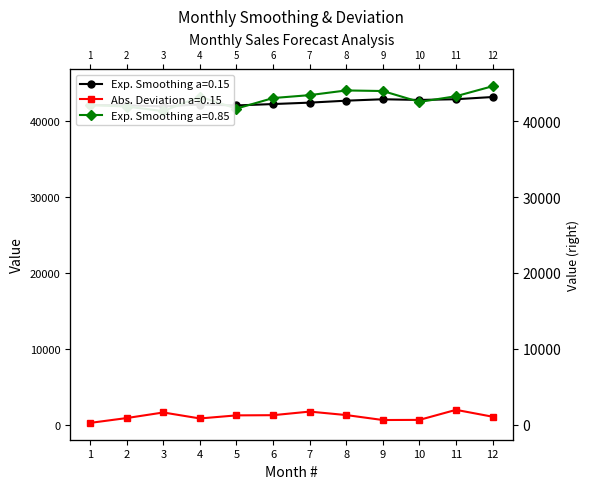

How many interior local peaks does the Exp. Smoothing a=0.15 series have?

2